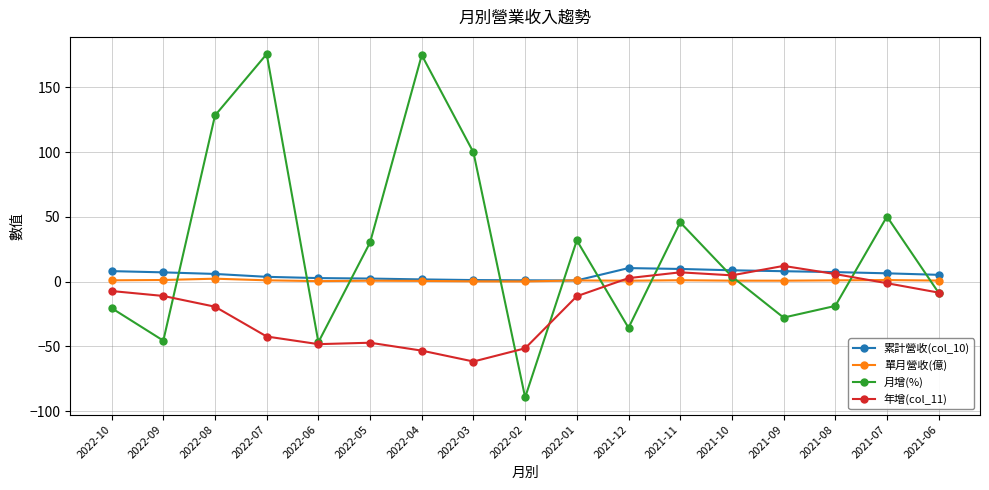

At which category does the chart reach its minimum across all series?

2022-02